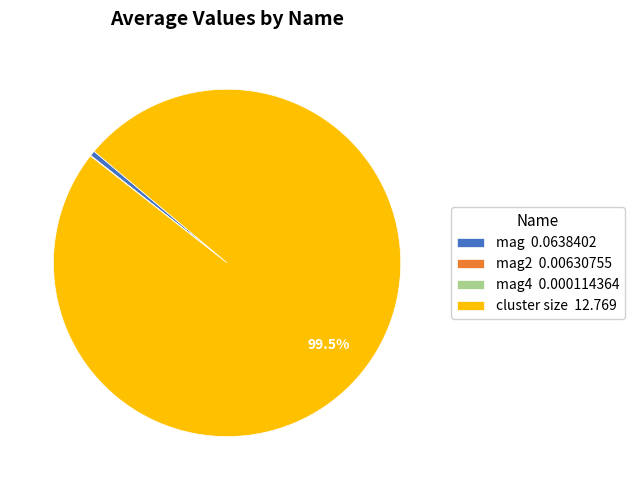

What is the largest slice in the pie chart?

cluster size 12.769